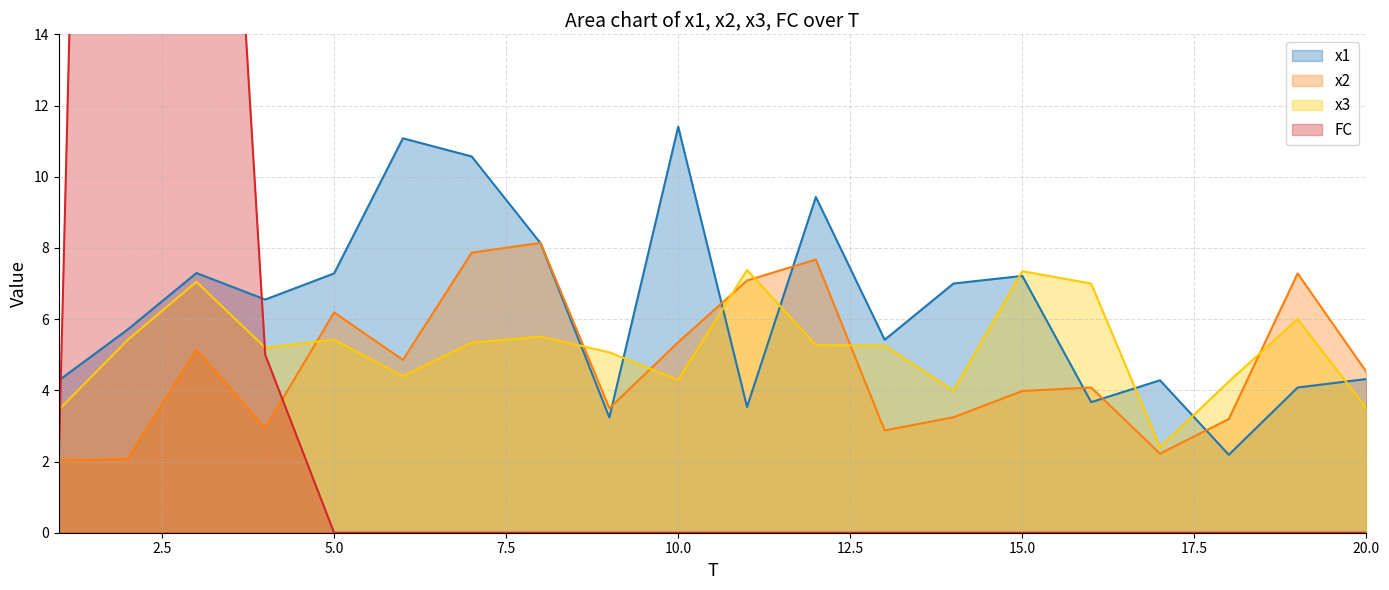

The x2 series shows 3.2 at 14. True or false?

True